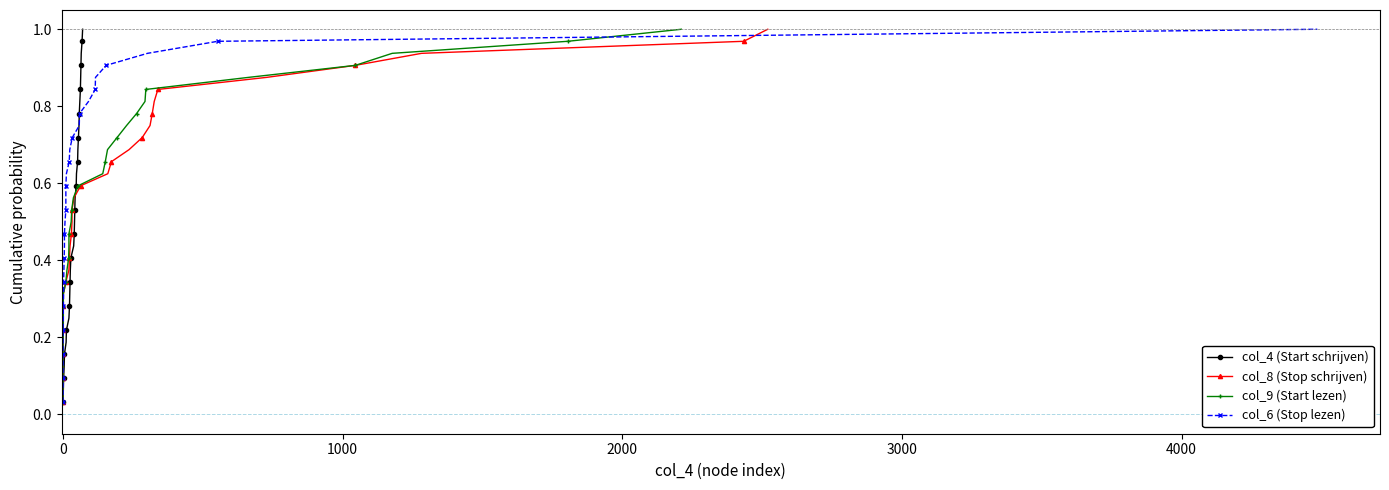

True or false: col_4 (Start schrijven) and col_8 (Stop schrijven) intersect in this chart.

False